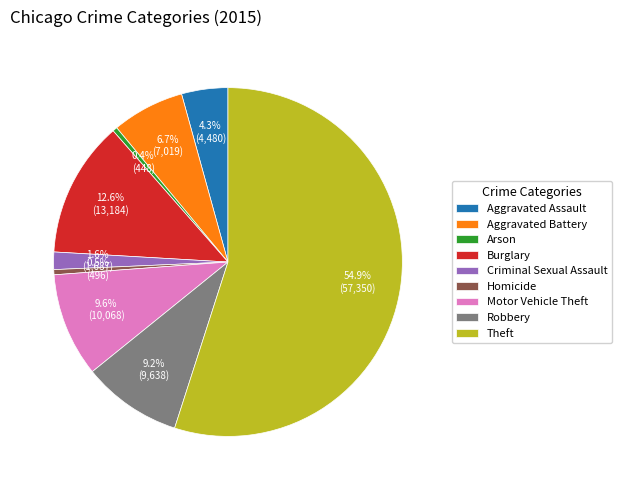

Is there any slice that represents more than half of the pie?

Yes